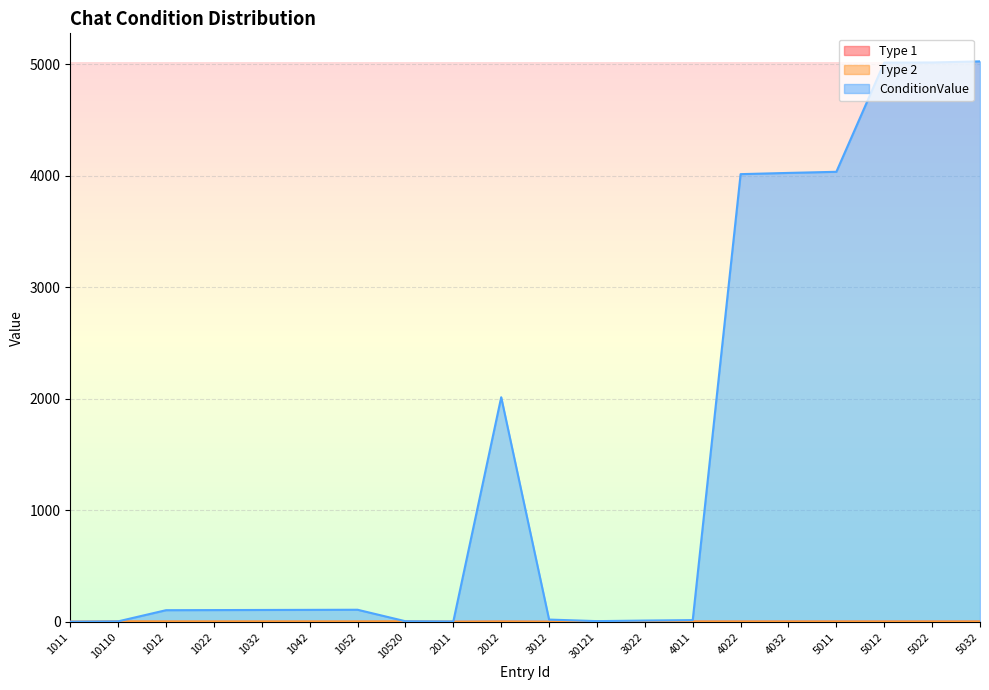

What is the total value across all series at 30121?

7